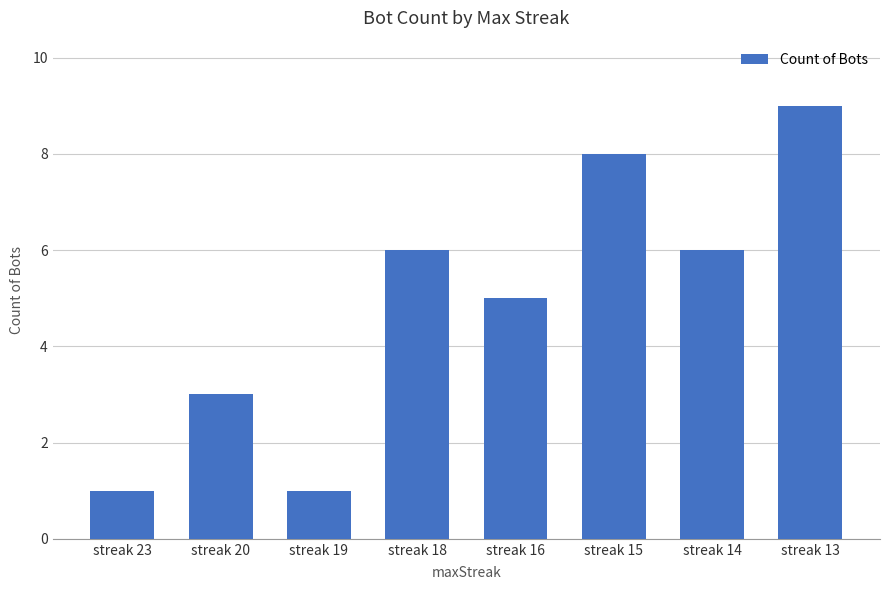

The value at streak 15 is 8. True or false?

True